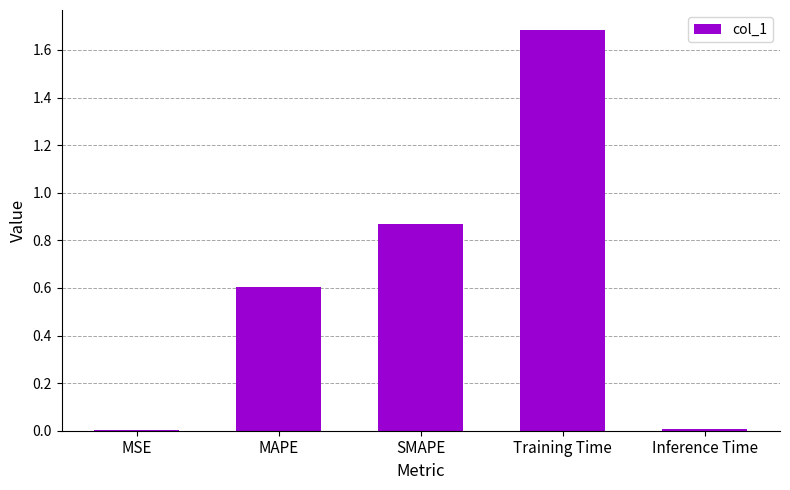

What is the maximum value shown in the chart?

1.7